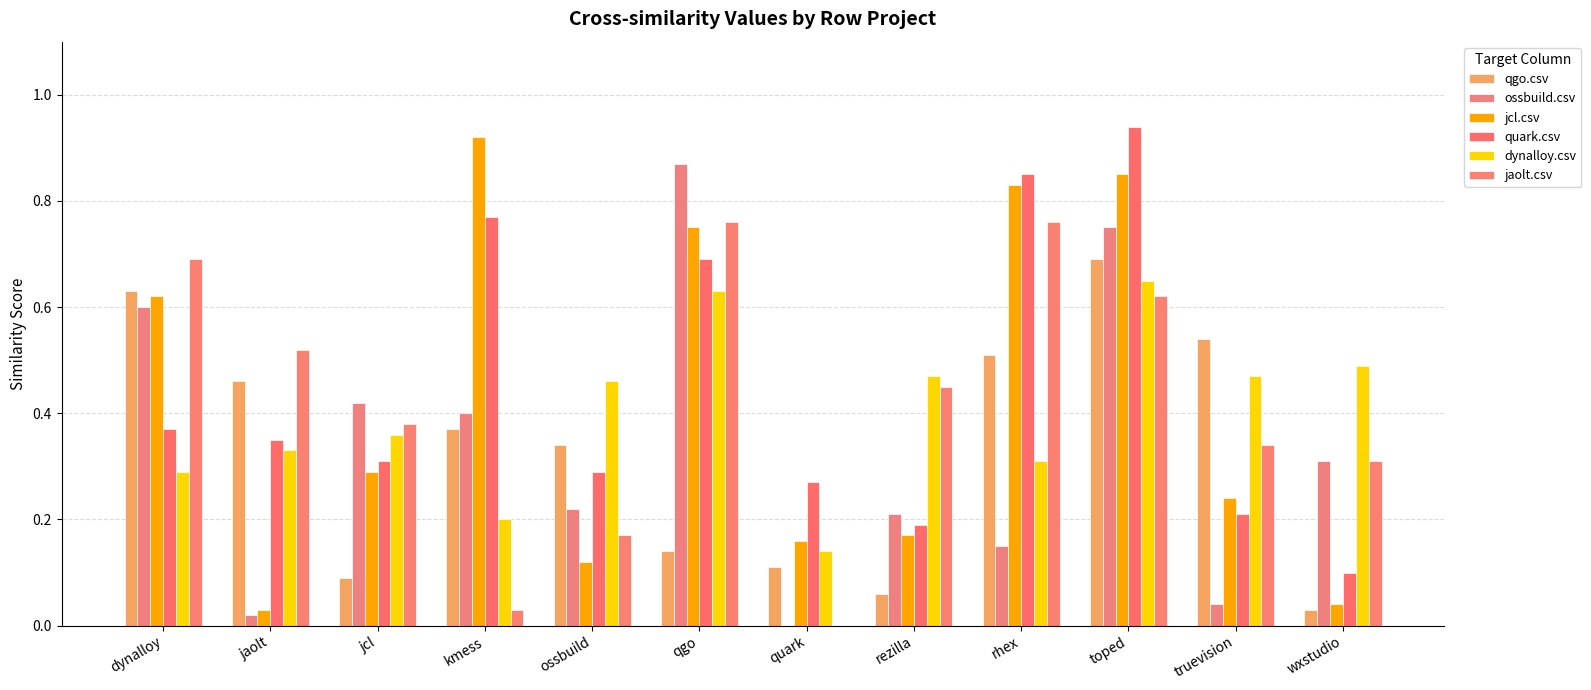

Reading right to left, what are all the values shown in this chart?

qgo.csv: wxstudio=0.0	truevision=0.5	toped=0.7	rhex=0.5	rezilla=0.1	quark=0.1	qgo=0.1	ossbuild=0.3	kmess=0.4	jcl=0.1	jaolt=0.5	dynalloy=0.6
ossbuild.csv: wxstudio=0.3	truevision=0.0	toped=0.8	rhex=0.1	rezilla=0.2	quark=0.0	qgo=0.9	ossbuild=0.2	kmess=0.4	jcl=0.4	jaolt=0.0	dynalloy=0.6
jcl.csv: wxstudio=0.0	truevision=0.2	toped=0.8	rhex=0.8	rezilla=0.2	quark=0.2	qgo=0.8	ossbuild=0.1	kmess=0.9	jcl=0.3	jaolt=0.0	dynalloy=0.6
quark.csv: wxstudio=0.1	truevision=0.2	toped=0.9	rhex=0.8	rezilla=0.2	quark=0.3	qgo=0.7	ossbuild=0.3	kmess=0.8	jcl=0.3	jaolt=0.3	dynalloy=0.4
dynalloy.csv: wxstudio=0.5	truevision=0.5	toped=0.7	rhex=0.3	rezilla=0.5	quark=0.1	qgo=0.6	ossbuild=0.5	kmess=0.2	jcl=0.4	jaolt=0.3	dynalloy=0.3
jaolt.csv: wxstudio=0.3	truevision=0.3	toped=0.6	rhex=0.8	rezilla=0.5	quark=0.0	qgo=0.8	ossbuild=0.2	kmess=0.0	jcl=0.4	jaolt=0.5	dynalloy=0.7